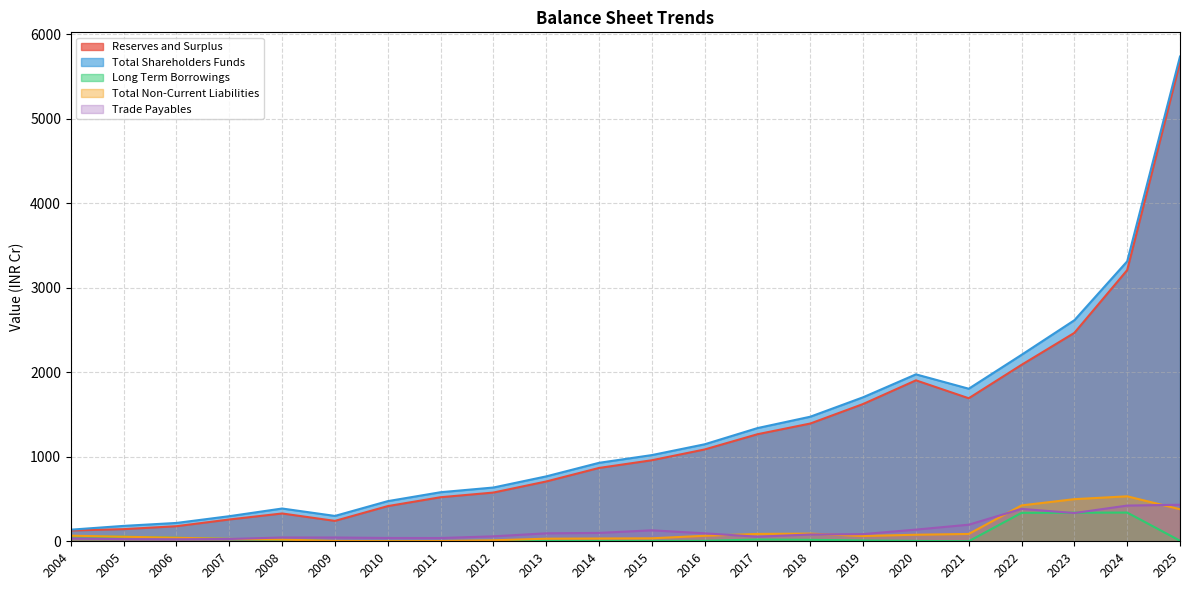

What is the difference between the Long Term Borrowings values at 2025 and 2016?

0.5